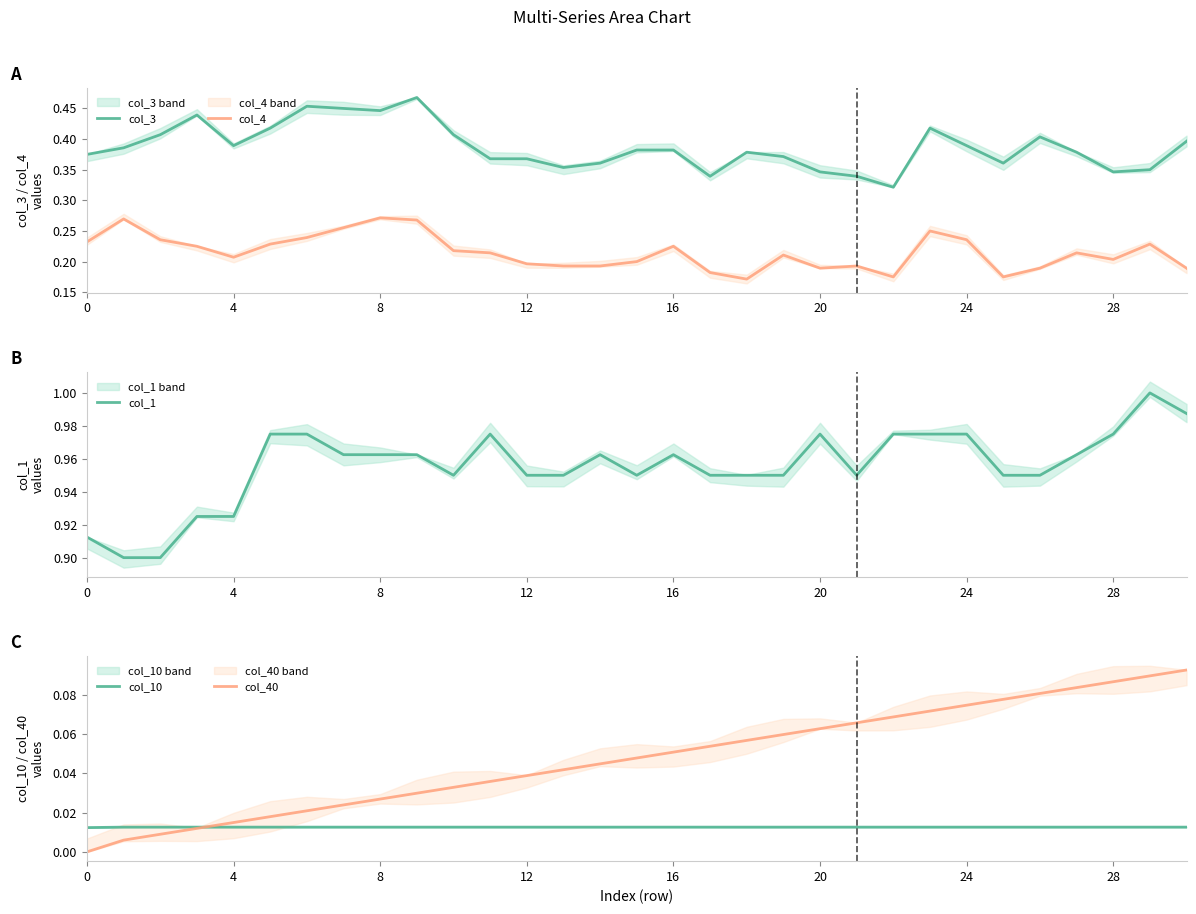

True or false: col_4 and col_10 intersect in this chart.

False